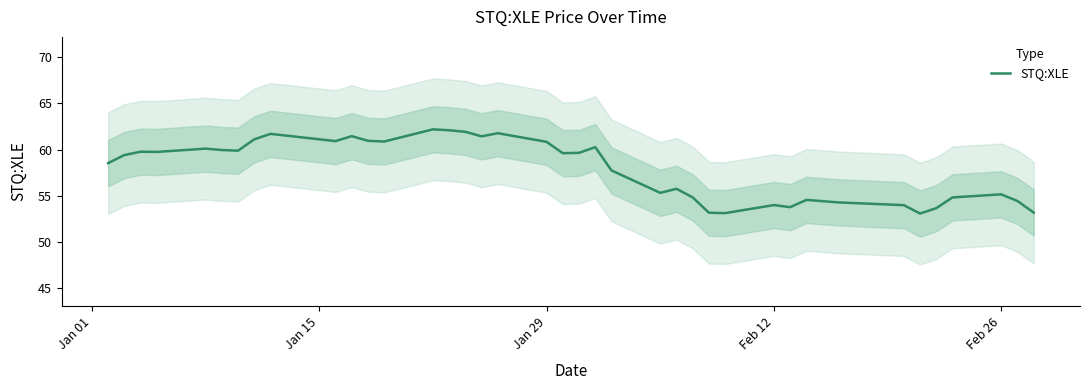

The STQ:XLE series shows 34.0 at Feb 26. True or false?

False